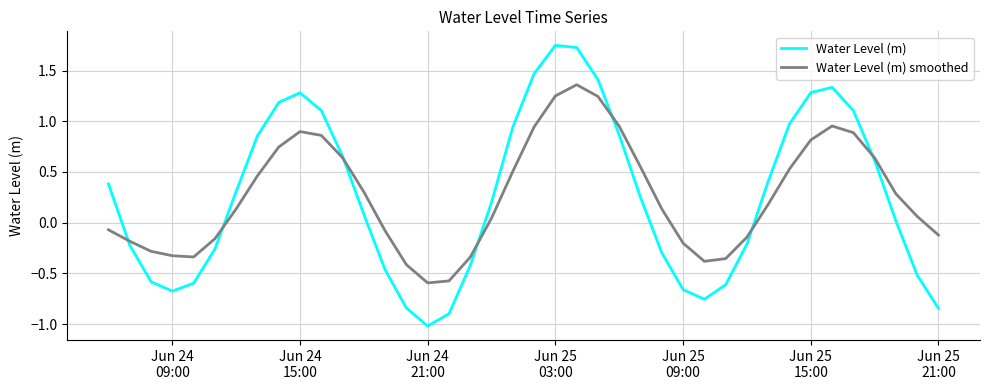

Rank the series by their maximum value, from lowest to highest.

Water Level (m) smoothed, Water Level (m)